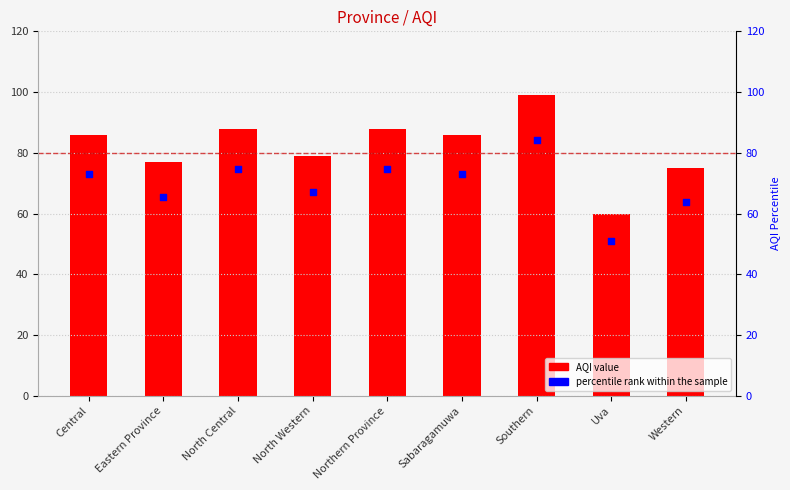

Which series has the widest spread of Y values?

AQI